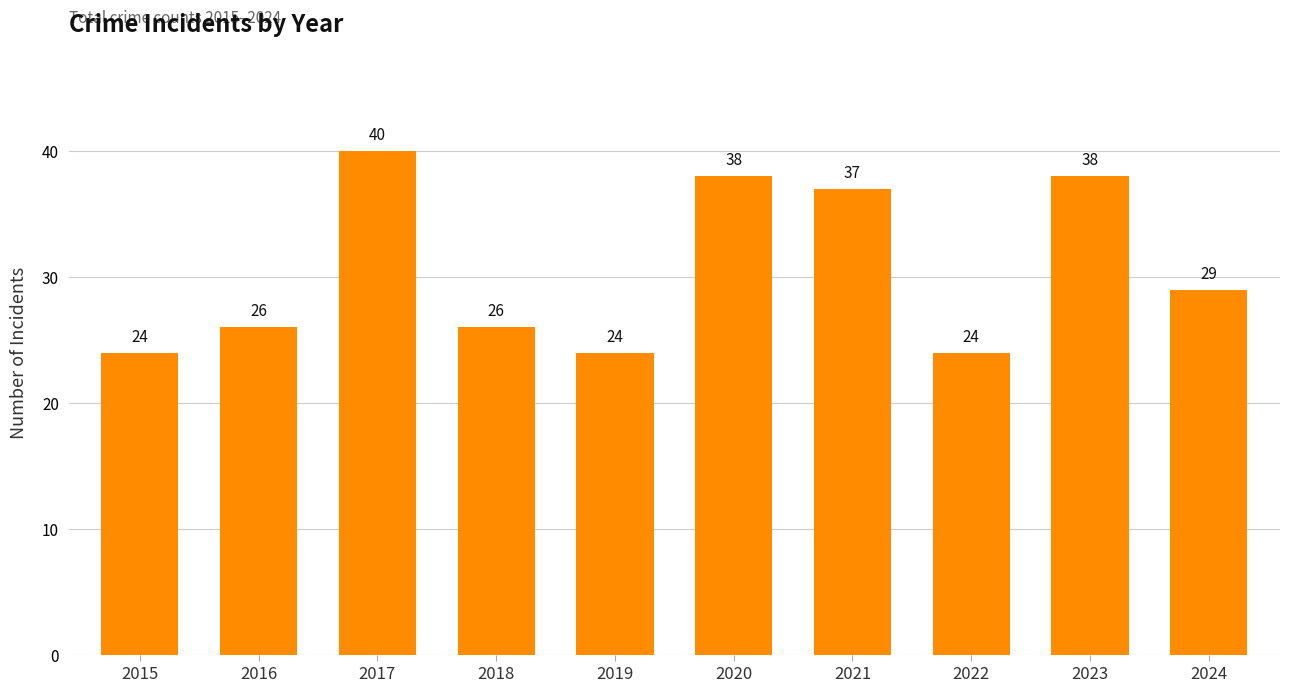

Reading left to right, extract all data points from this chart.

24	26	40	26	24	38	37	24	38	29